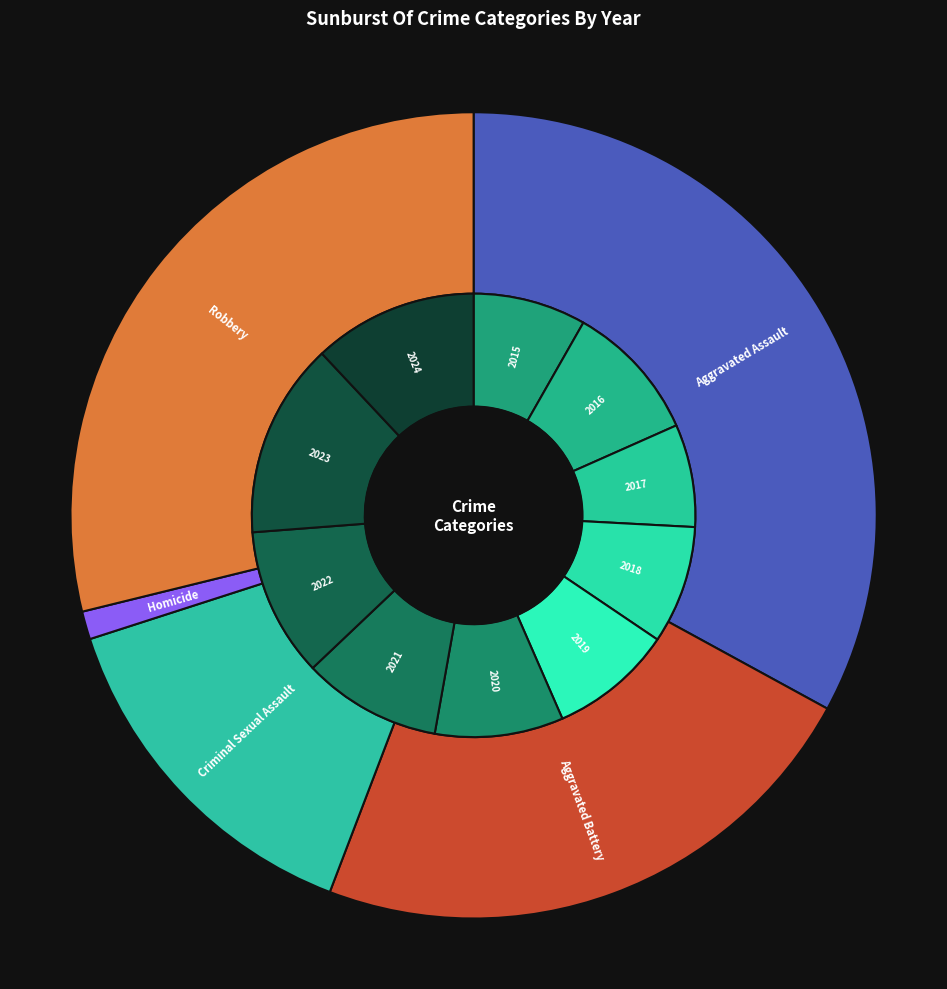

Is it true that Criminal Sexual Assault is 48% of the pie?

False